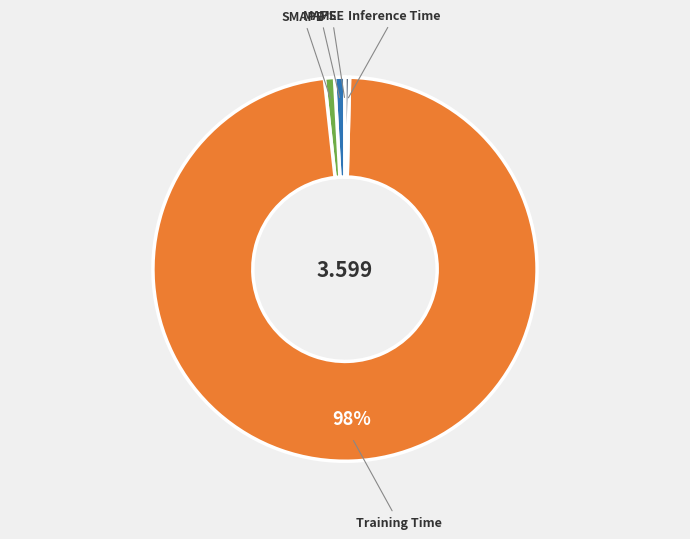

To the nearest percent, what is the difference between the largest and smallest slice percentages?

98%